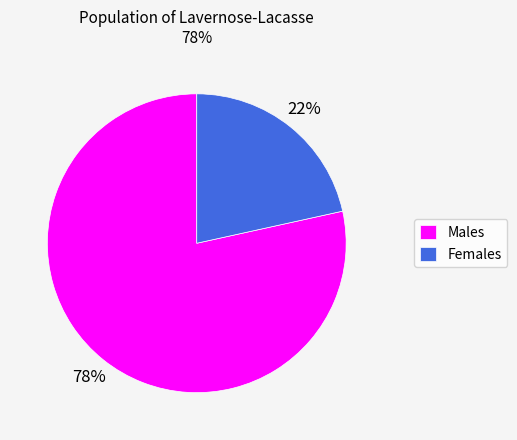

Which has a higher value, Females or Males?

Males